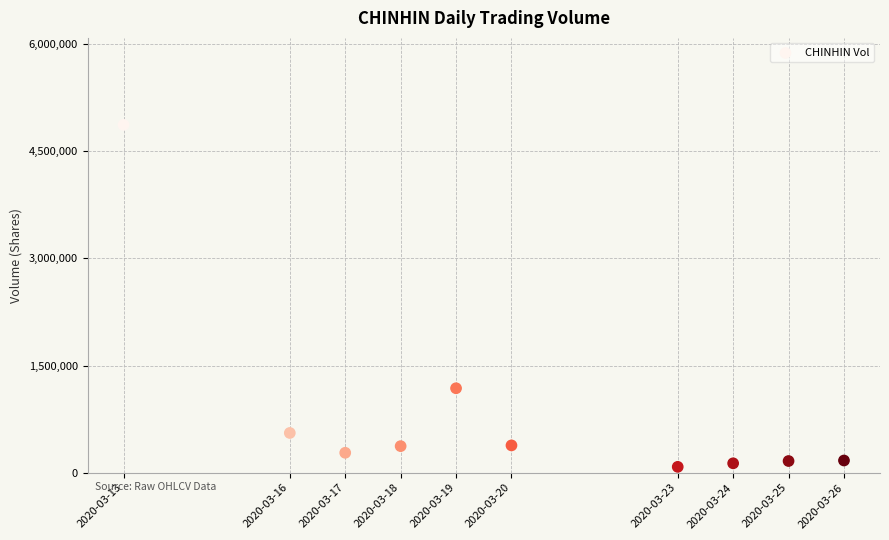

What Y value in the scatter plot is closest to 2474900?

1182000